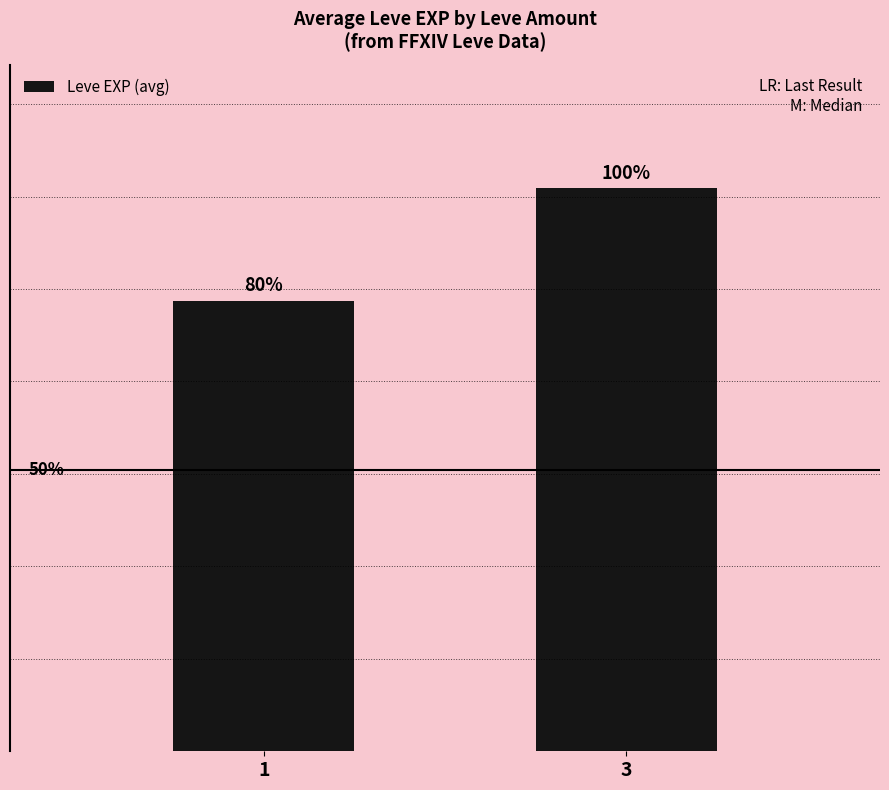

List the labels in order of value, smallest first.

1, 3